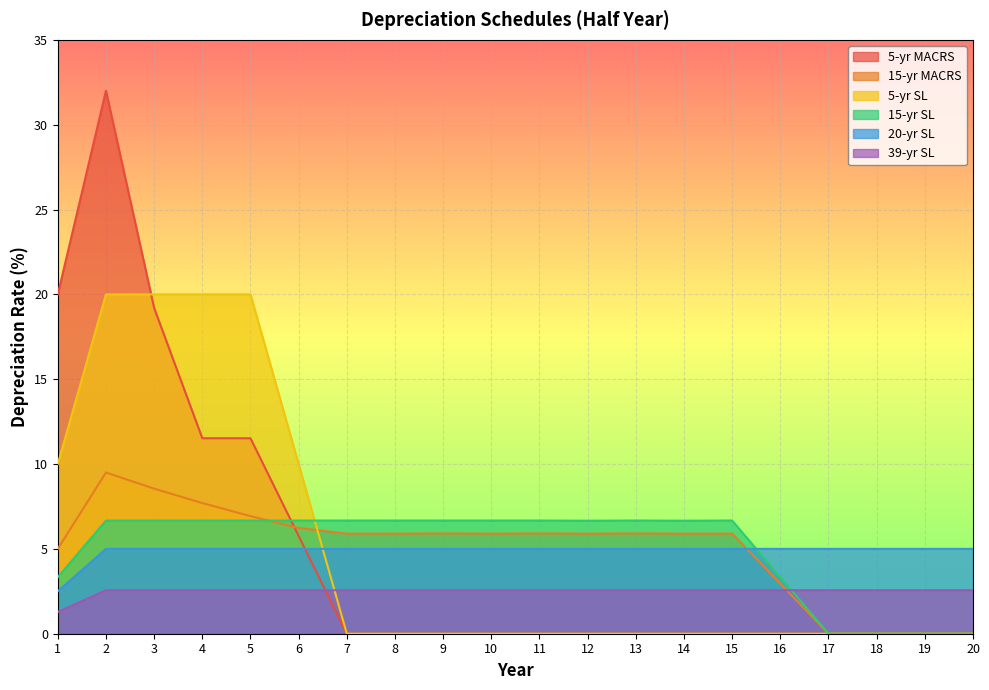

What value does the 15-yr MACRS series have at 3?

8.6